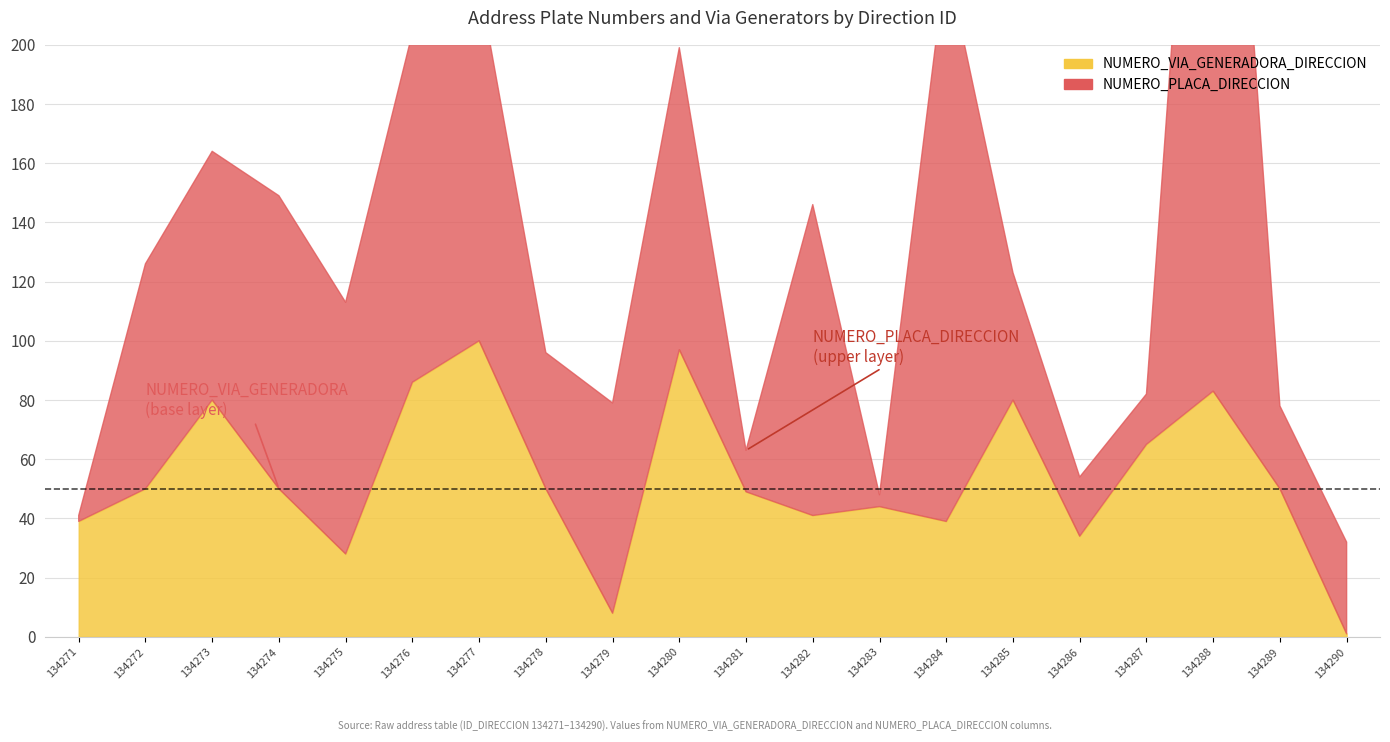

What is the difference between the maximum and minimum values in the NUMERO_PLACA_DIRECCION series?

308